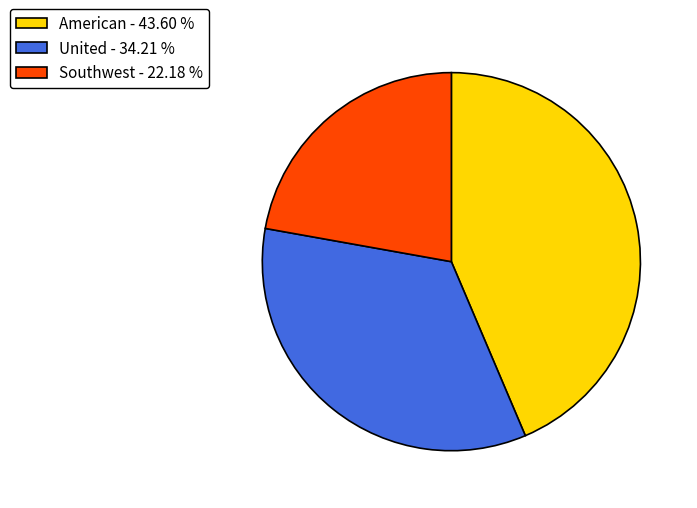

What is the largest slice in the pie chart?

American